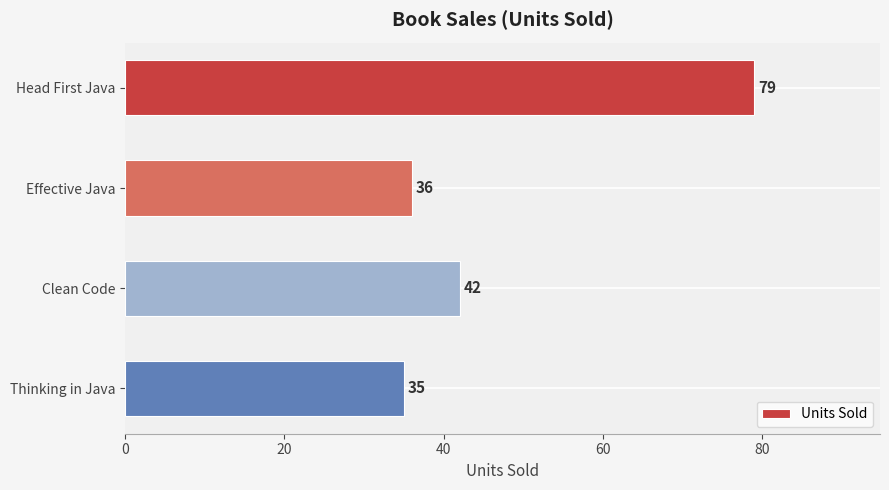

Which label corresponds to the smallest value in the chart?

Thinking in Java